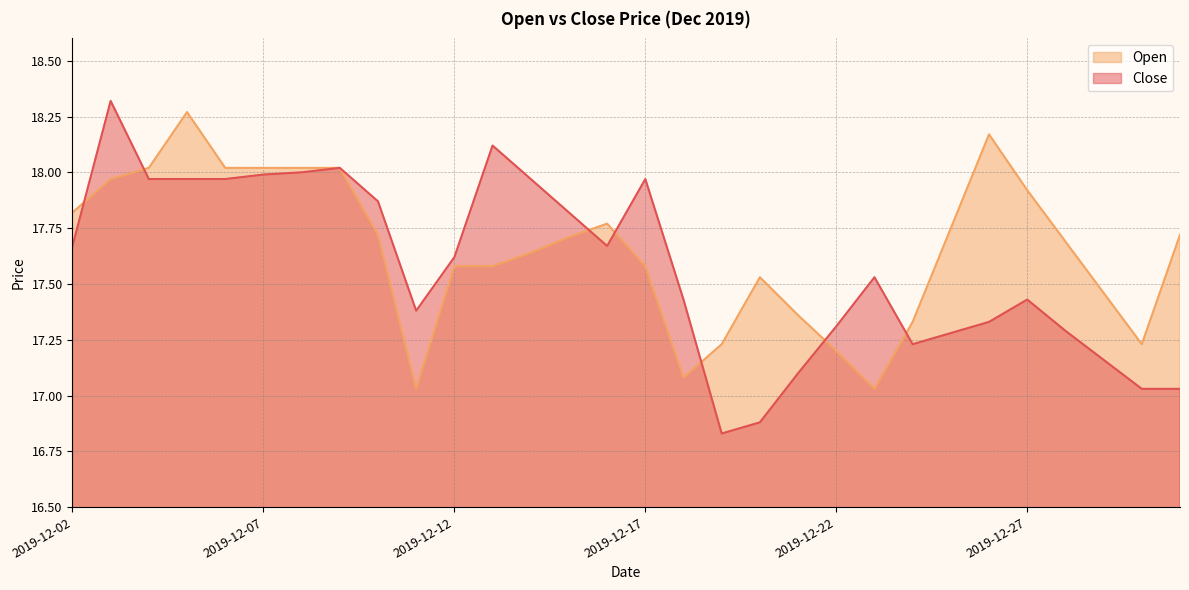

Count the number of data series in this chart.

2